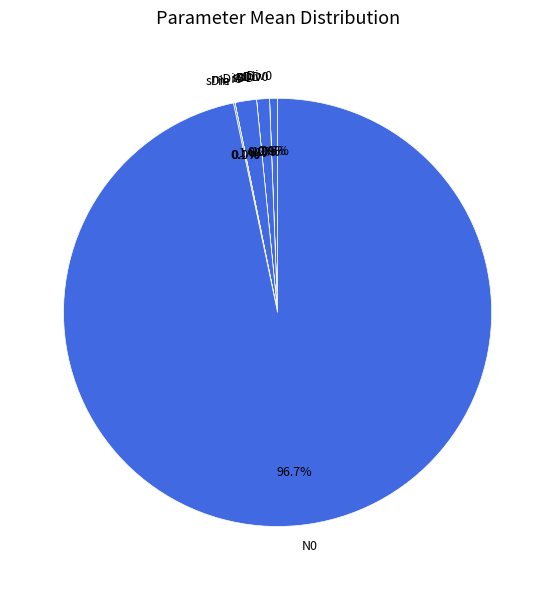

Does N0 account for over 50% of the chart?

Yes